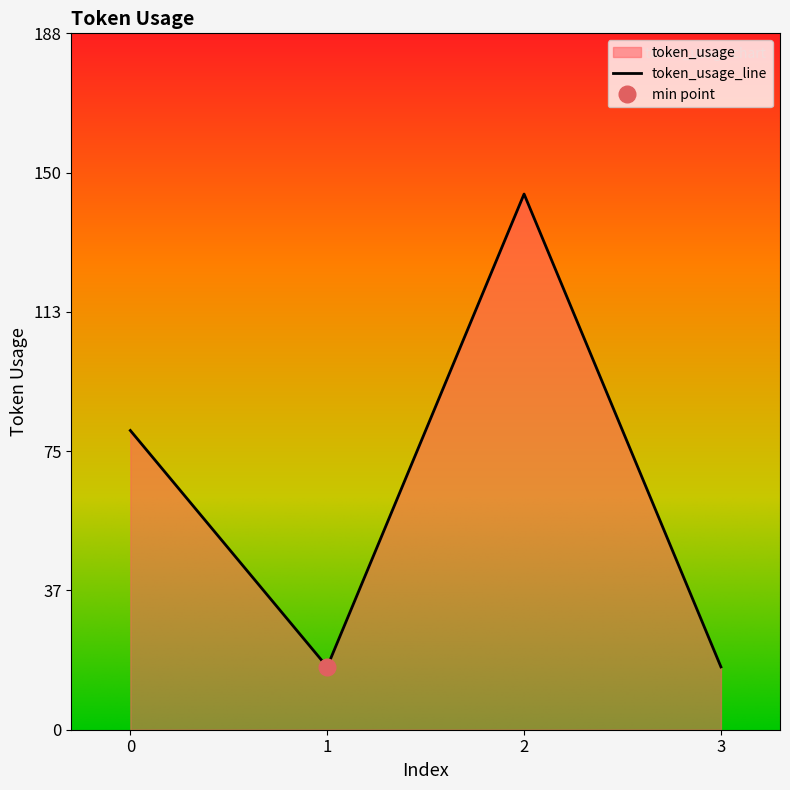

Reading left to right, transcribe all the data shown in this chart.

81	17	145	17